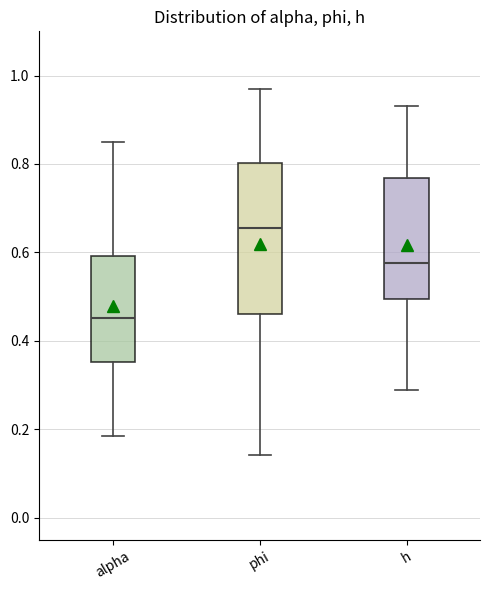

Reading left to right, transcribe this box plot: for each box, give where its median line is, the range the box spans, and where its two whiskers end, as read against the y-axis. The values are not printed on the chart, so give them approximately, as read against the axis.

alpha: median 0.46, box 0.36 to 0.60, whiskers 0.18 to 0.86
phi: median 0.66, box 0.46 to 0.80, whiskers 0.14 to 0.96
h: median 0.58, box 0.50 to 0.76, whiskers 0.28 to 0.94